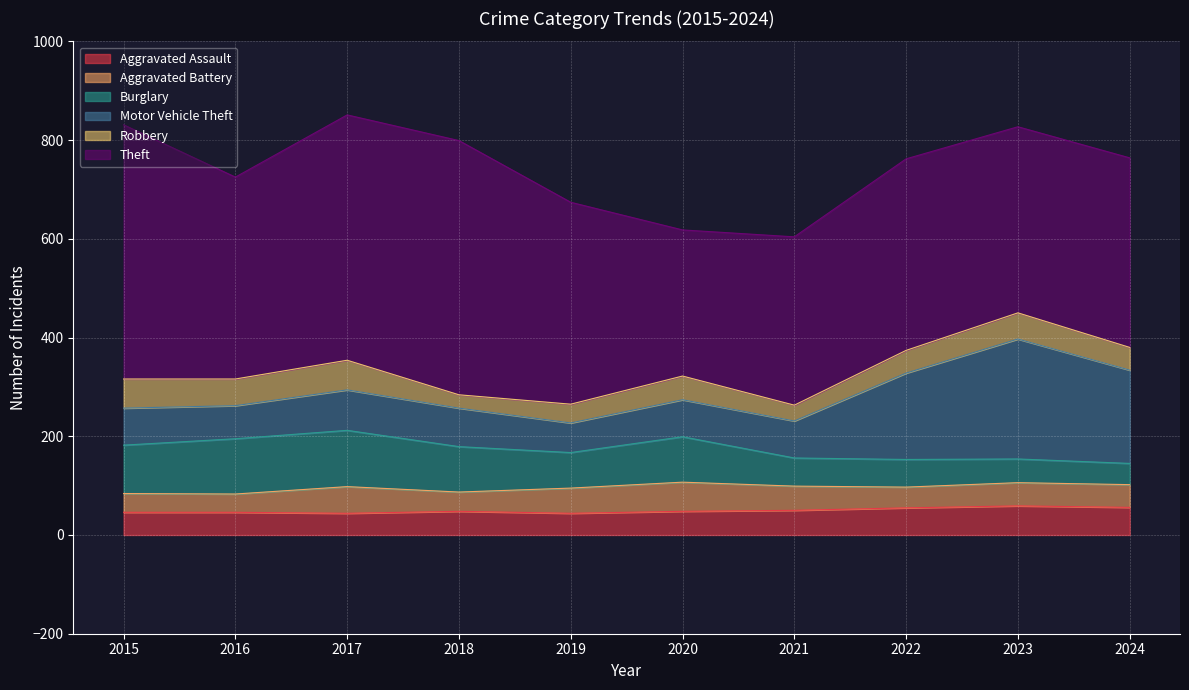

What is the difference between the Burglary values at 2023 and 2015?

50